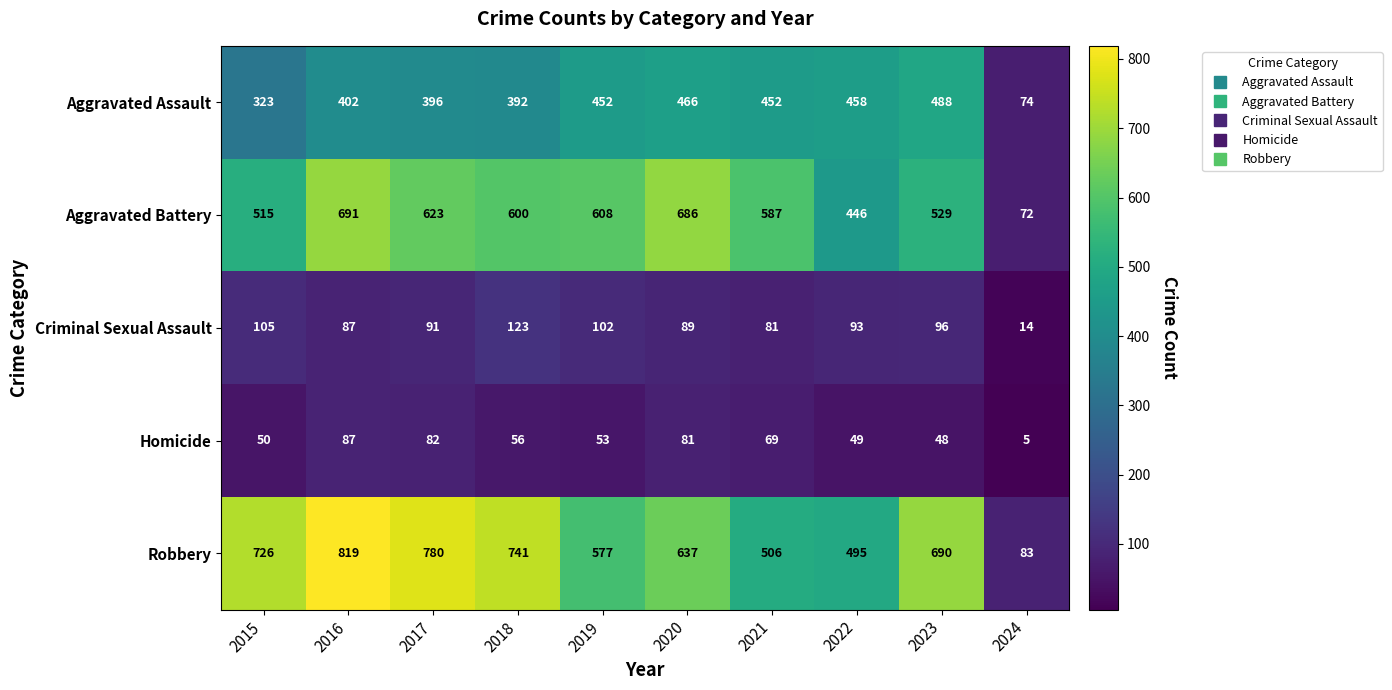

What is the total value across all series at 2019?

1792